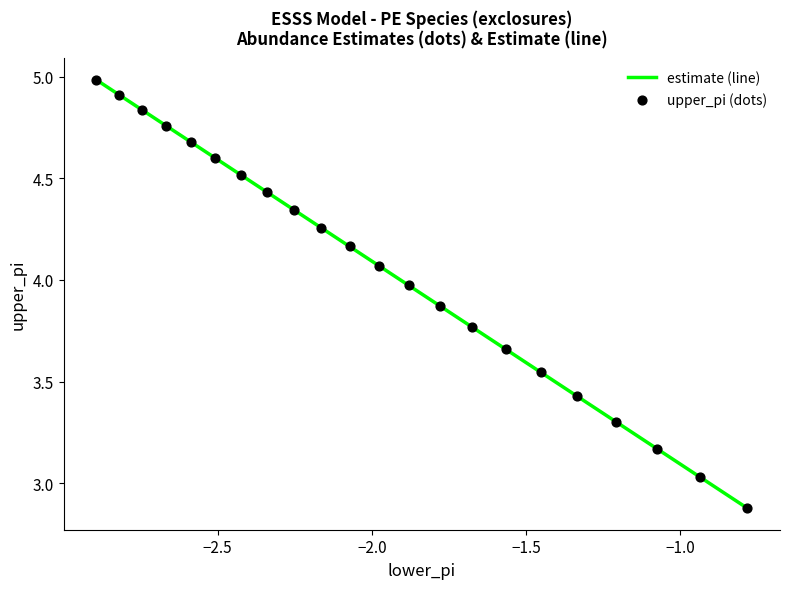

What is the maximum value shown in the chart?

5.0